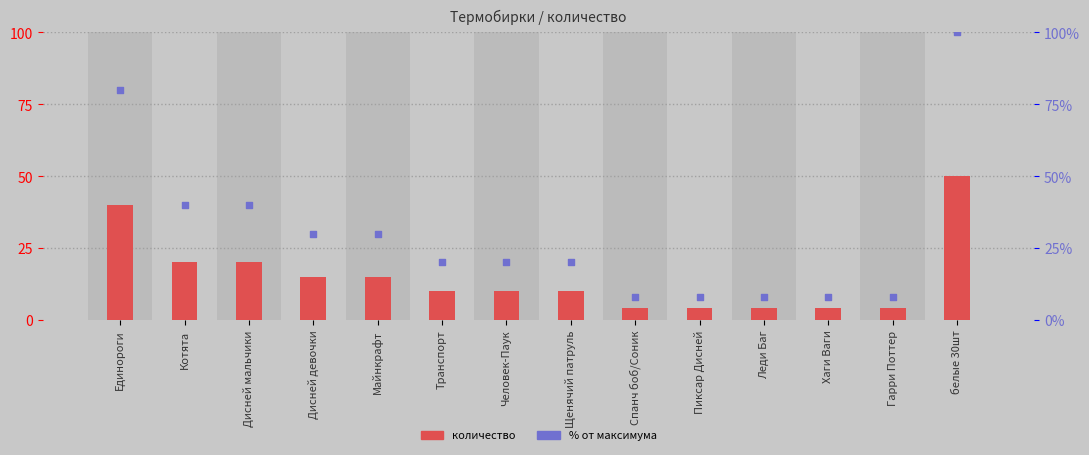

At how many categories does at least one series exceed 6?

14